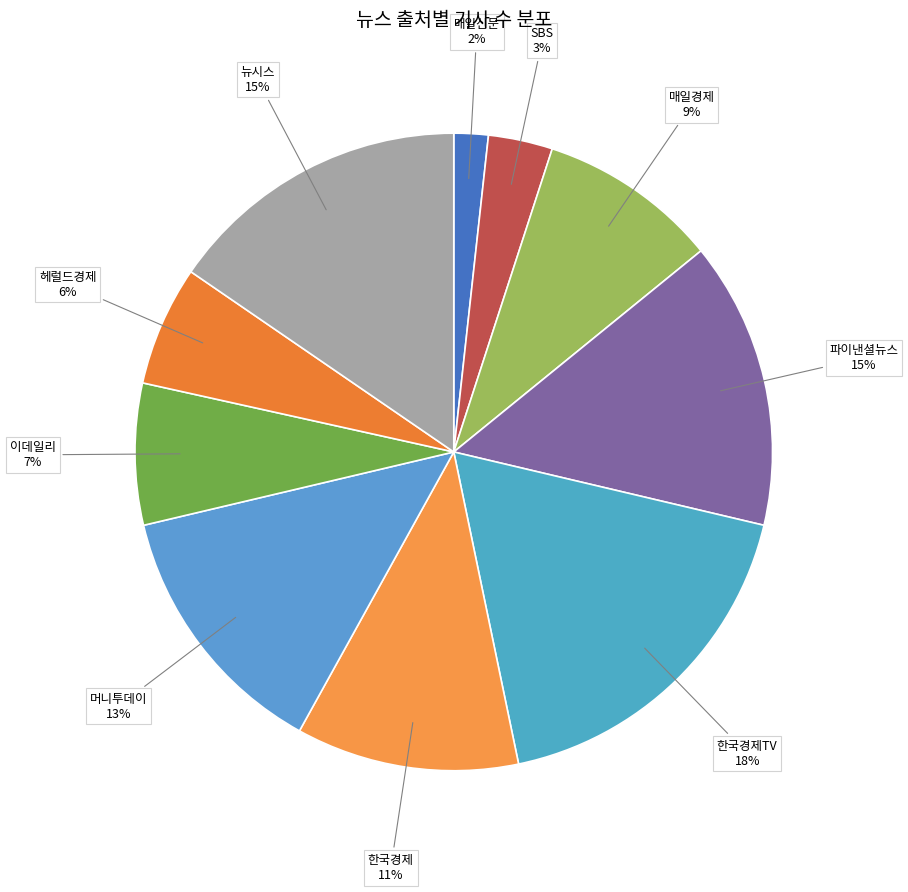

Which has a higher value, 매일신문 or 매일경제?

매일경제